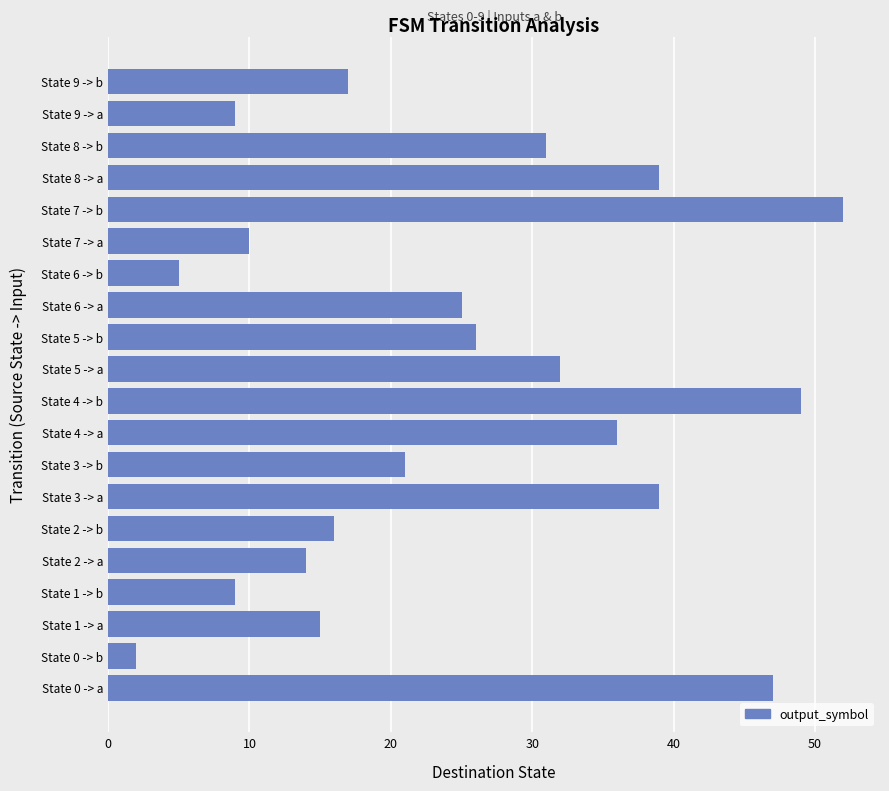

Is it true that the value at State 1 -> b is 9?

True